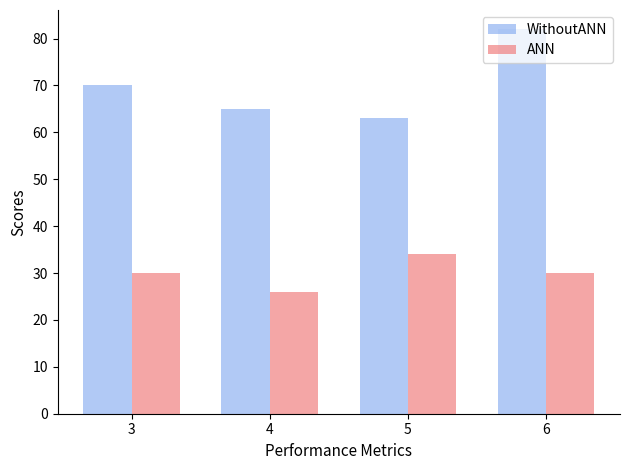

Rank the series by their maximum value, from highest to lowest.

WithoutANN, ANN